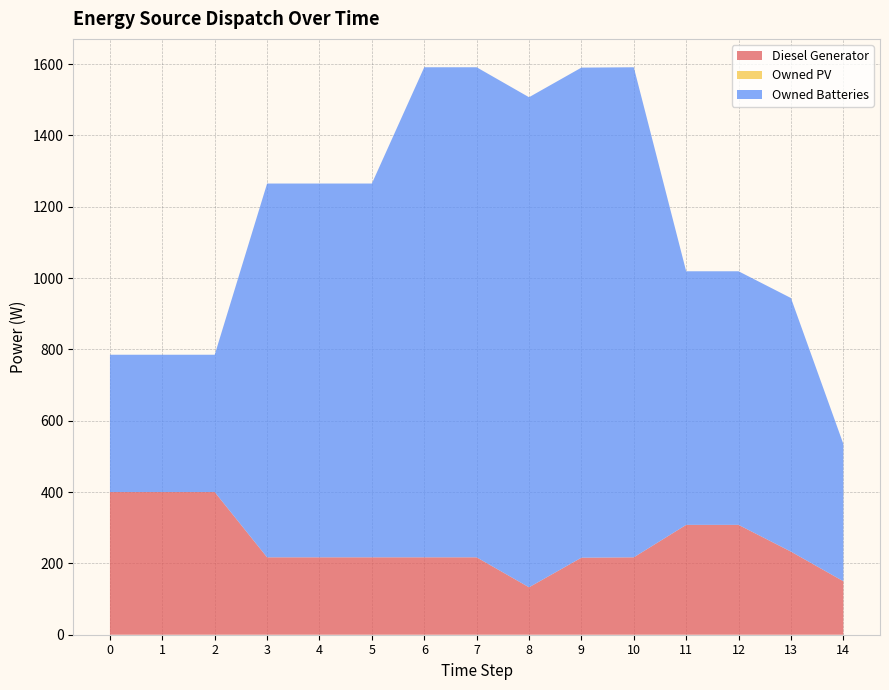

Reading left to right, list all the values displayed in this chart.

Diesel Generator: 0=400.0	1=400.0	2=400.0	3=217.0	4=217.0	5=217.0	6=217.0	7=217.0	8=133.0	9=216.0	10=217.0	11=308.0	12=308.0	13=233.0	14=150.0
Owned PV: 0=0.0	1=0.0	2=0.0	3=0.0	4=0.0	5=0.0	6=0.0	7=0.0	8=0.0	9=0.0	10=0.0	11=0.0	12=0.0	13=0.0	14=0.0
Owned Batteries: 0=385.0	1=385.0	2=385.0	3=1048.0	4=1048.0	5=1048.0	6=1374.0	7=1374.0	8=1374.0	9=1374.0	10=1374.0	11=711.0	12=711.0	13=711.0	14=385.0